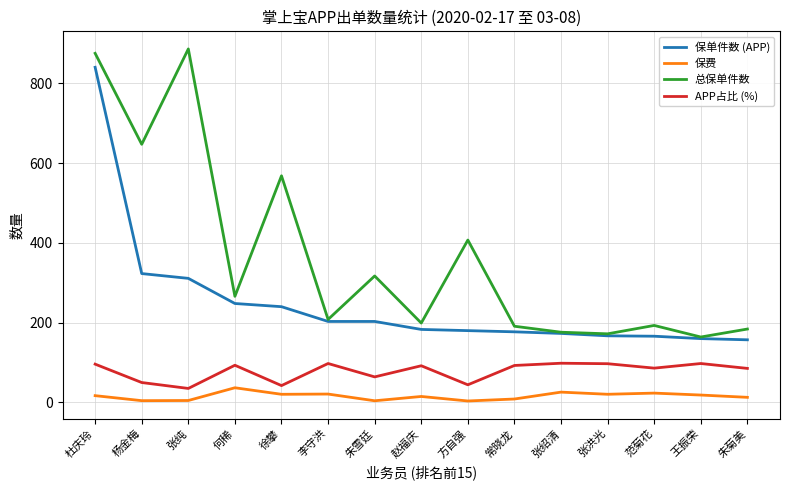

What is the lowest value of the 保费 series?

3.7